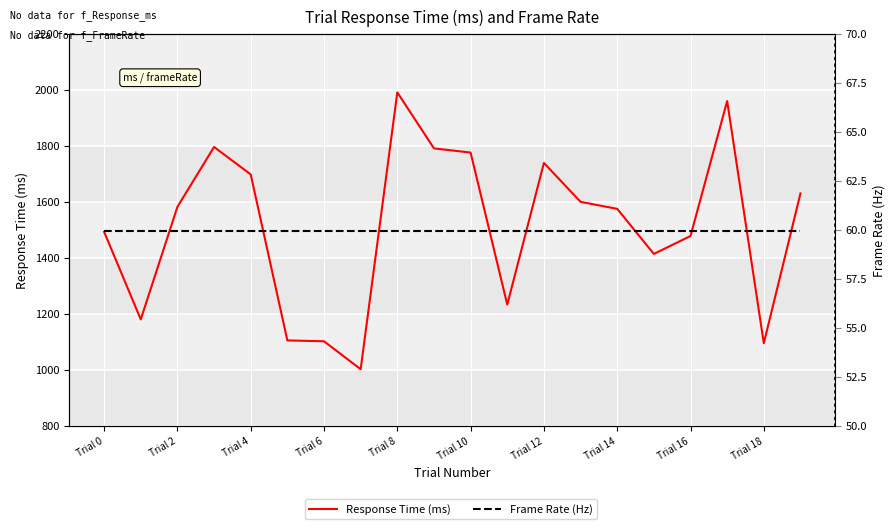

What is the approximate value of Response Time (ms) at Trial 16?

1478.0